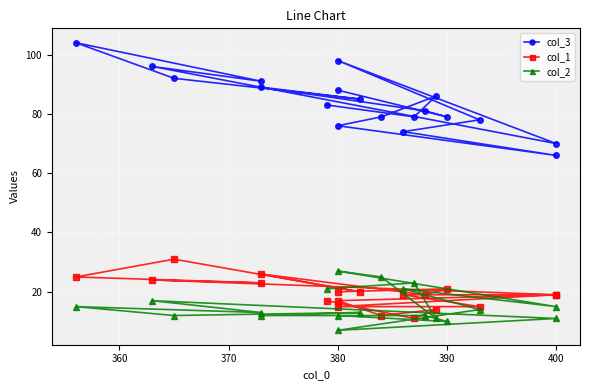

In col_1, how many points are higher than both neighbors (excluding endpoints)?

5